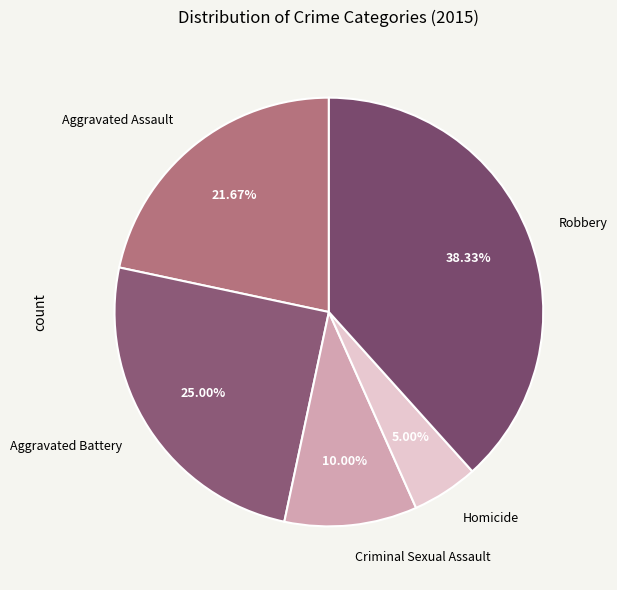

Approximately how many times larger is the value at Robbery compared to Homicide?

7.7